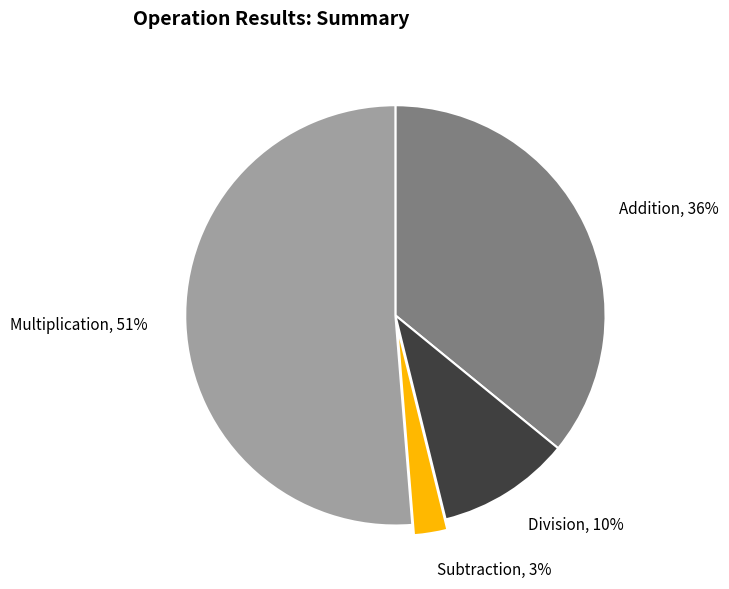

What is the ratio of the value at Multiplication to the value at Addition?

1.4